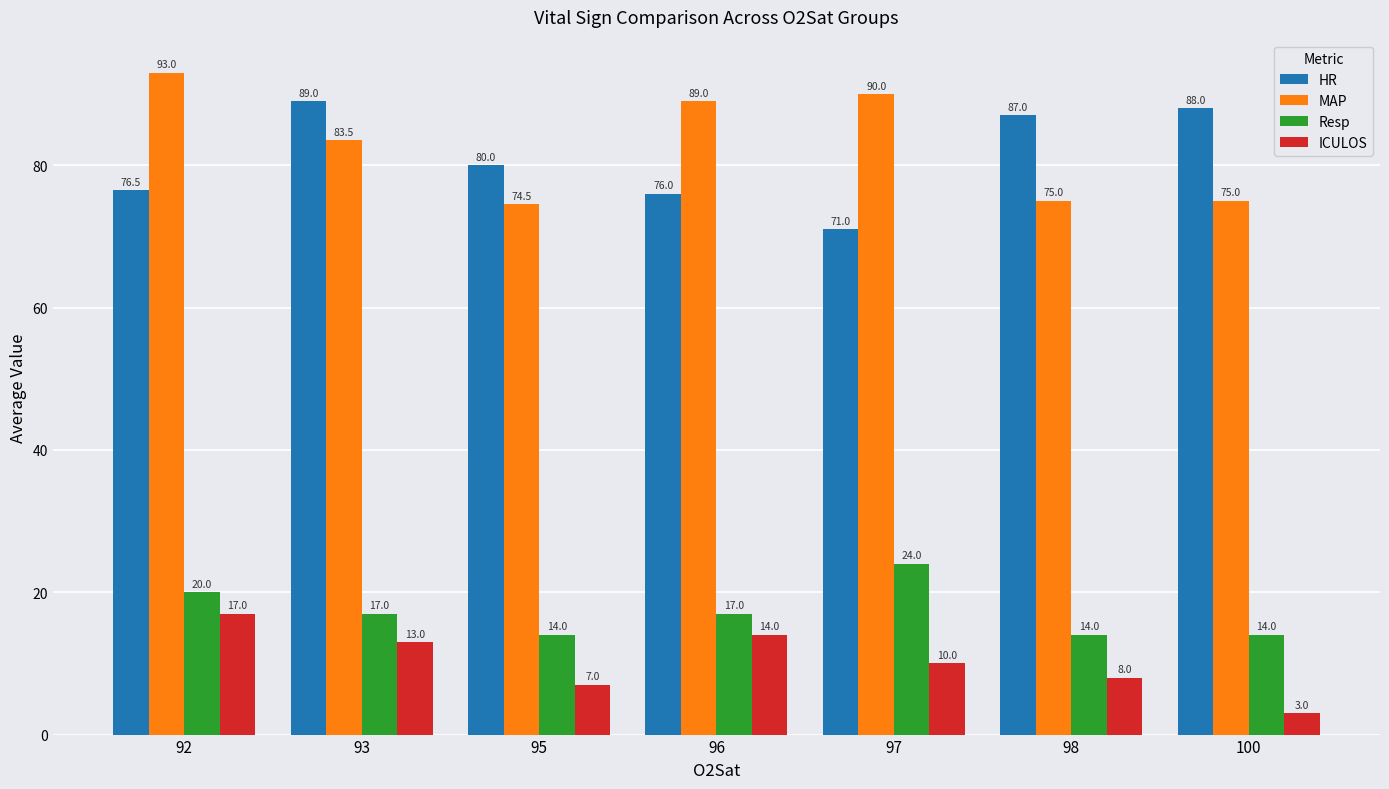

What is the value of the HR bar at the 1st from the left?

76.5